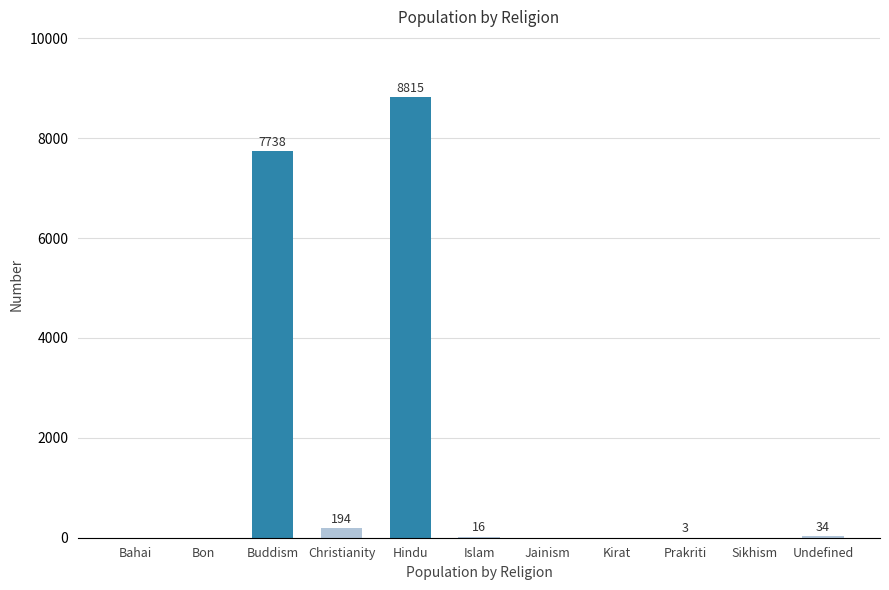

At which label does the data first exceed 3?

Buddism